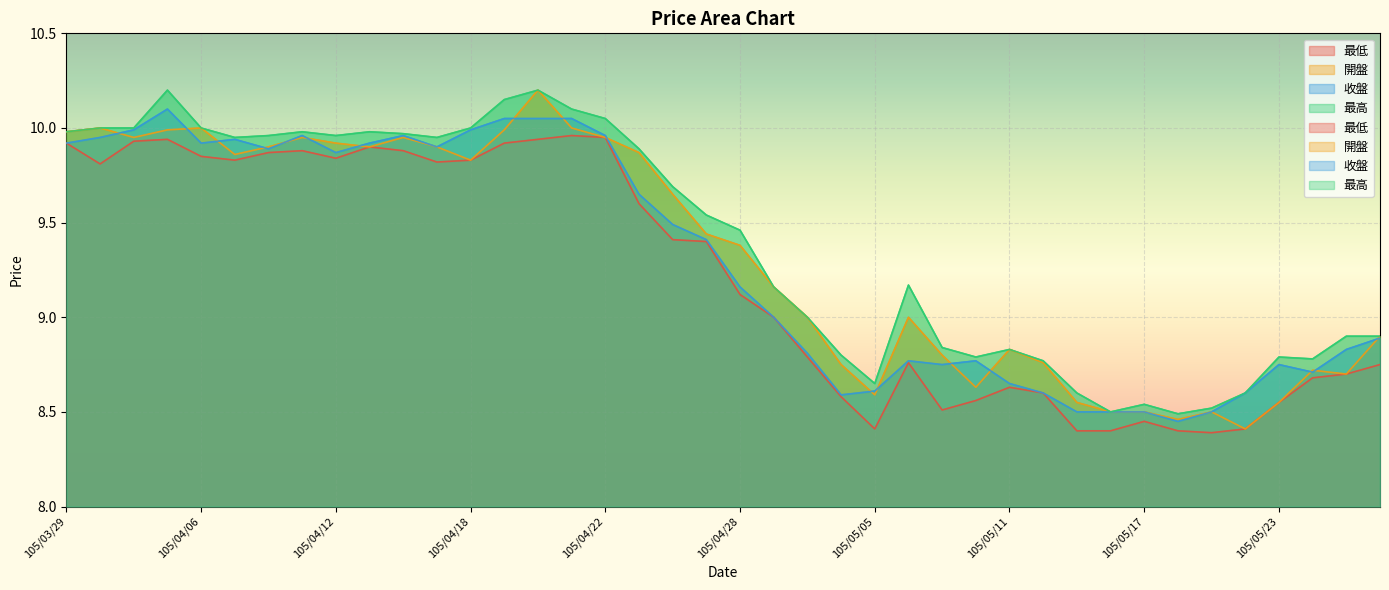

At 105/04/21, list the series in order from smallest to largest.

最低, 開盤, 收盤, 最高